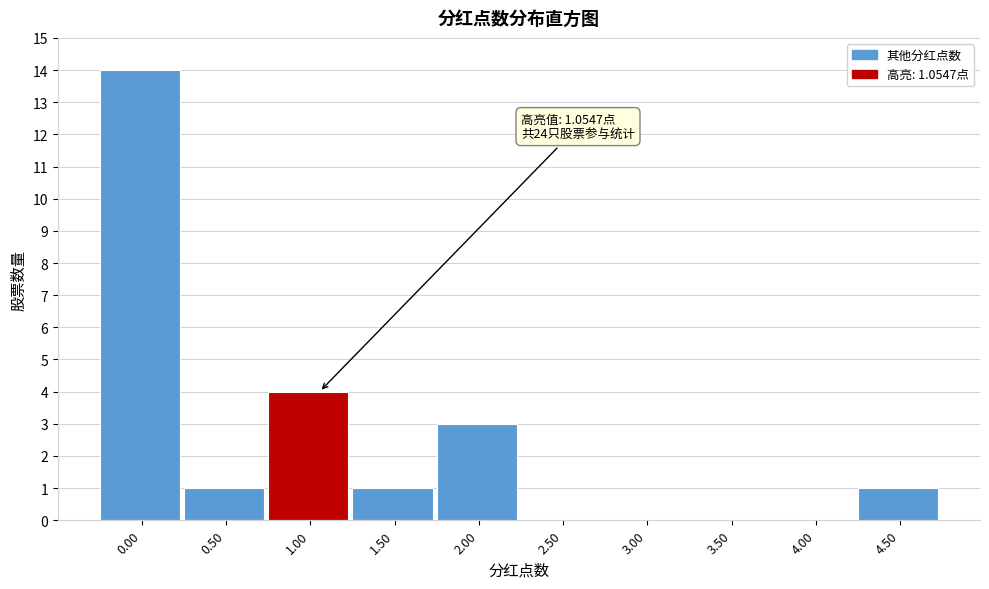

Reading right to left, transcribe all the data shown in this chart.

4.50=1	4.00=0	3.50=0	3.00=0	2.50=0	2.00=3	1.50=1	1.00=4	0.50=1	0.00=14